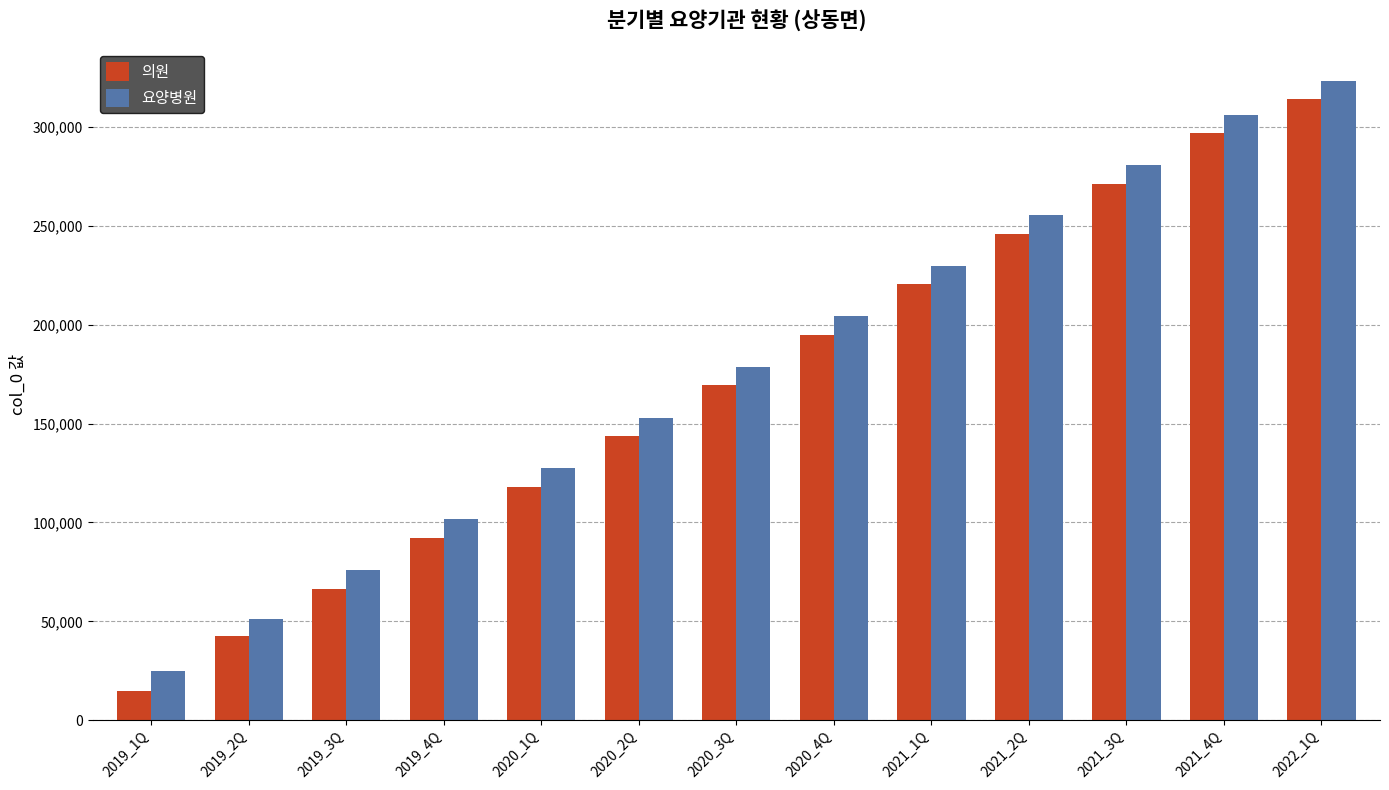

The value of 요양병원 at 2022_1Q is 323320. True or false?

True